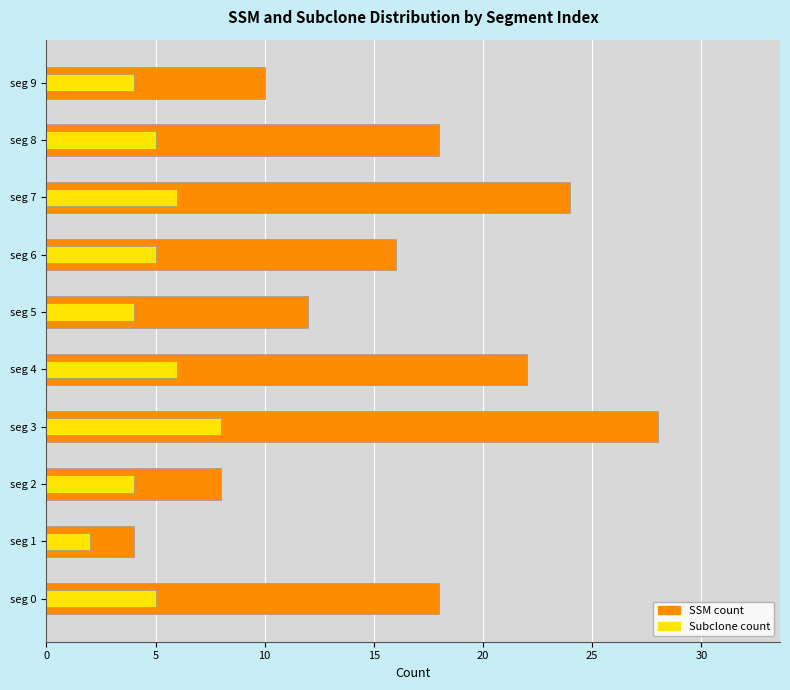

What is the approximate value of SSM count at seg 4?

22